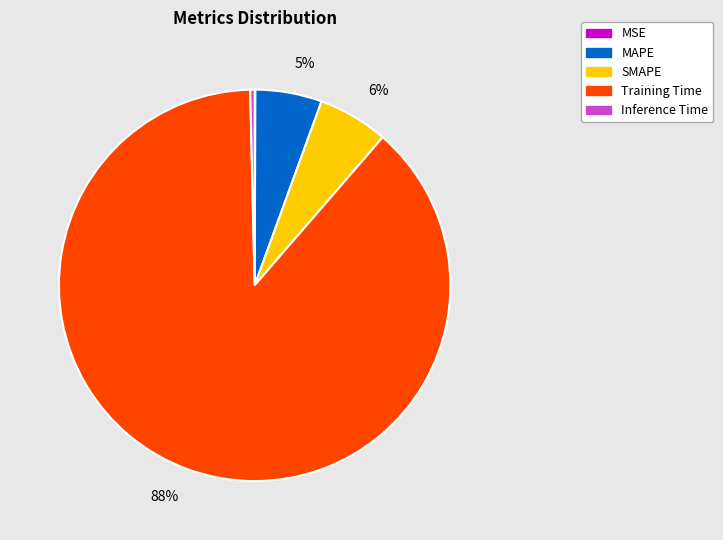

To the nearest percent, what is the average slice percentage?

20%